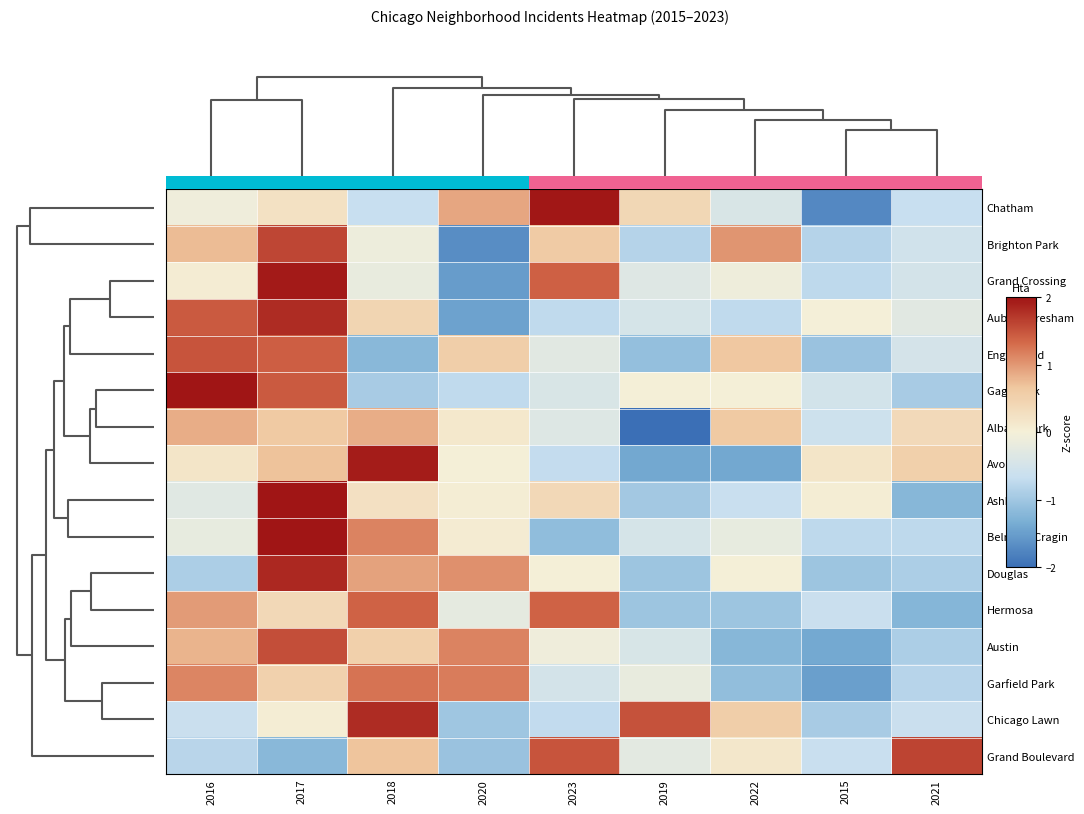

How many negative values does the Ashburn series have?

4